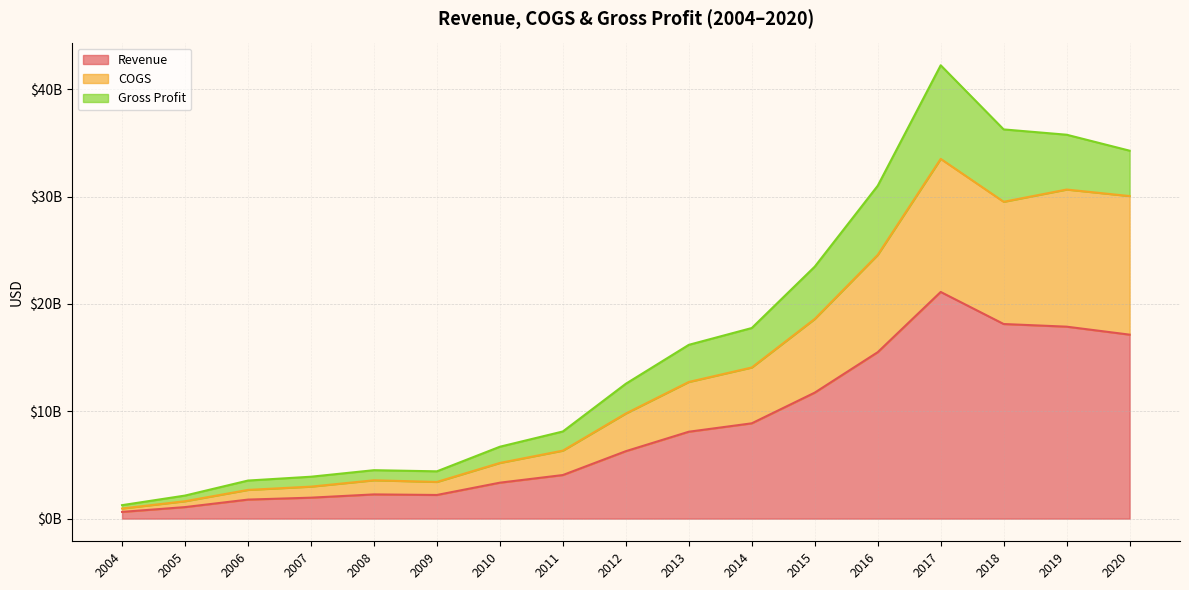

Is the value of Revenue at 2020 greater than the value of COGS at 2008?

Yes